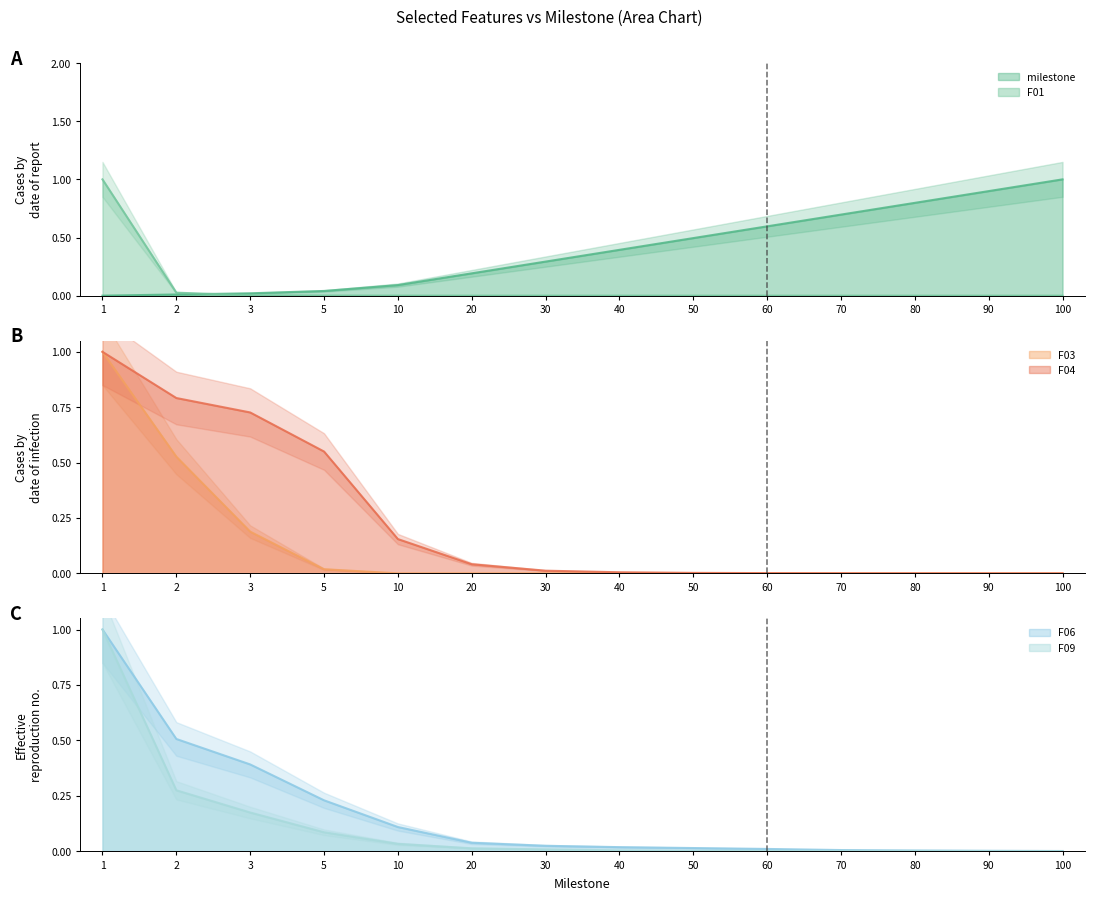

Between which two adjacent categories do milestone and F03 first intersect?

3 and 5